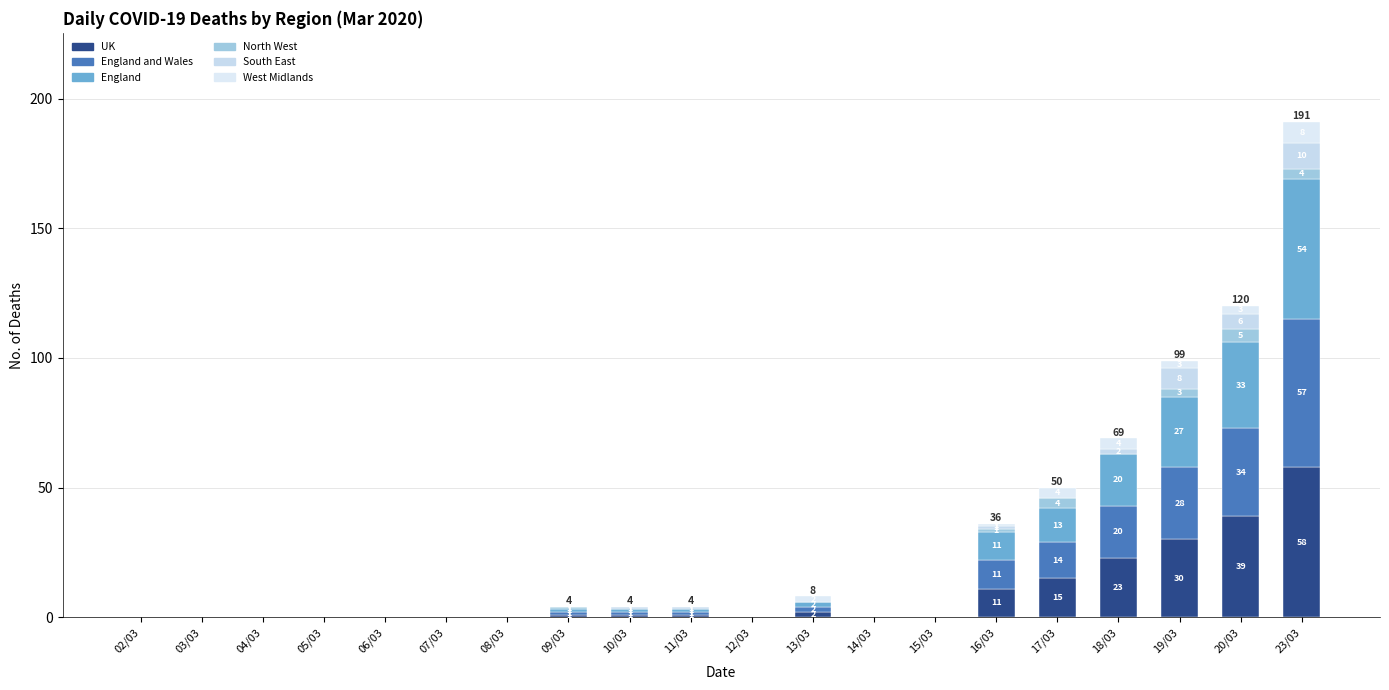

Count the number of data series in this chart.

6